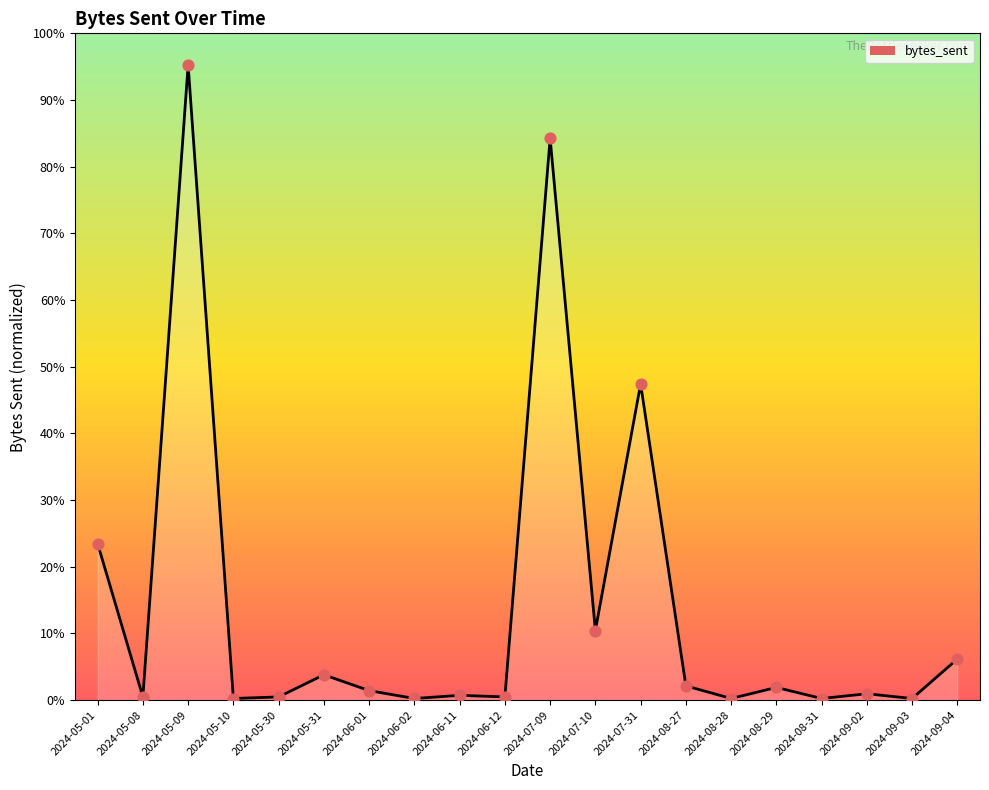

Which series has the largest total across all categories?

bytes_sent_line